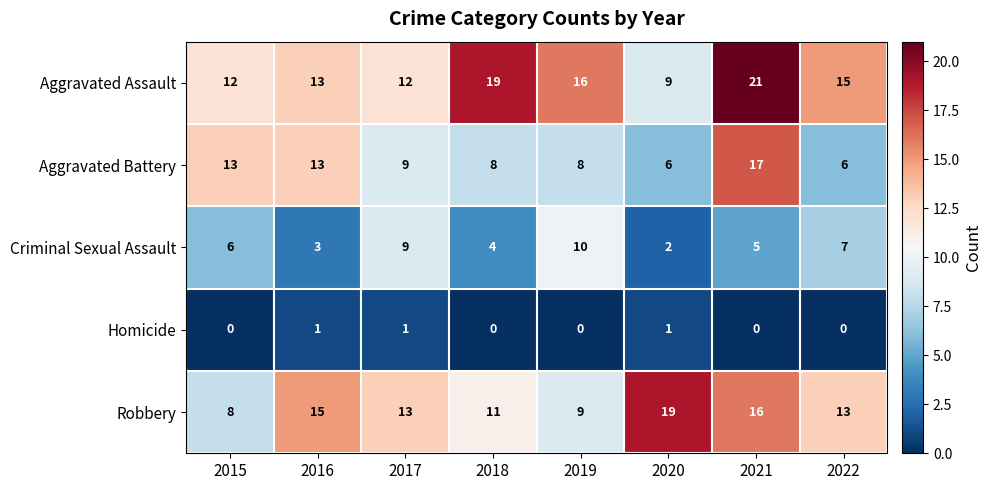

List the series in order of their peak value, lowest first.

Homicide, Criminal Sexual Assault, Aggravated Battery, Robbery, Aggravated Assault